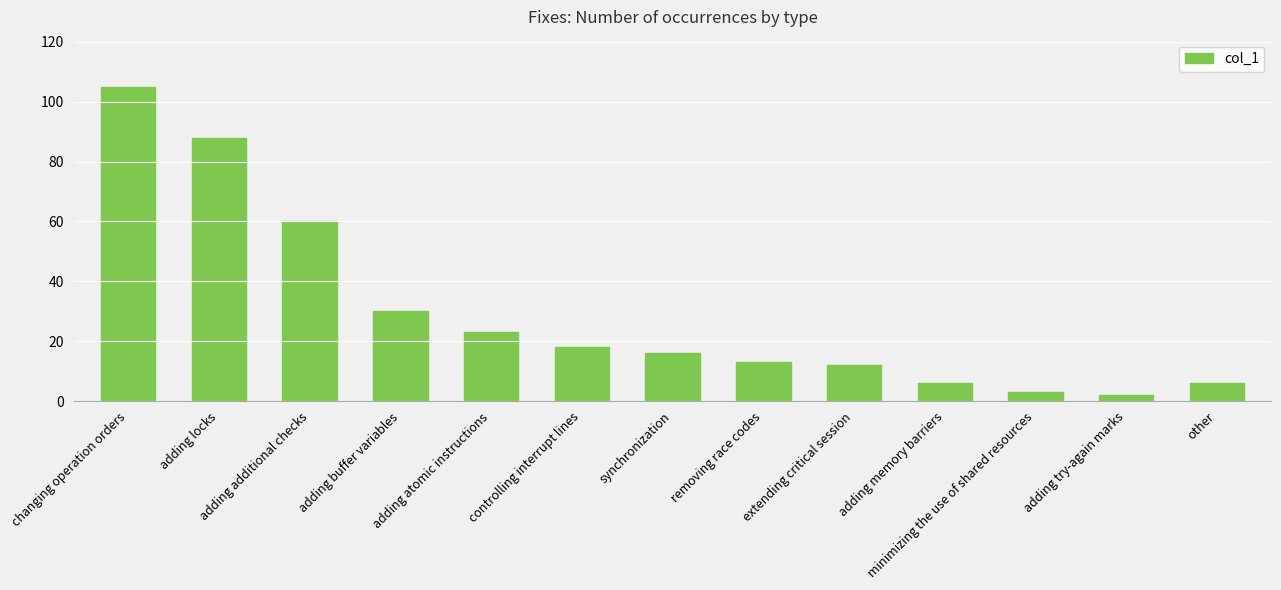

What is the sum of all values?

382